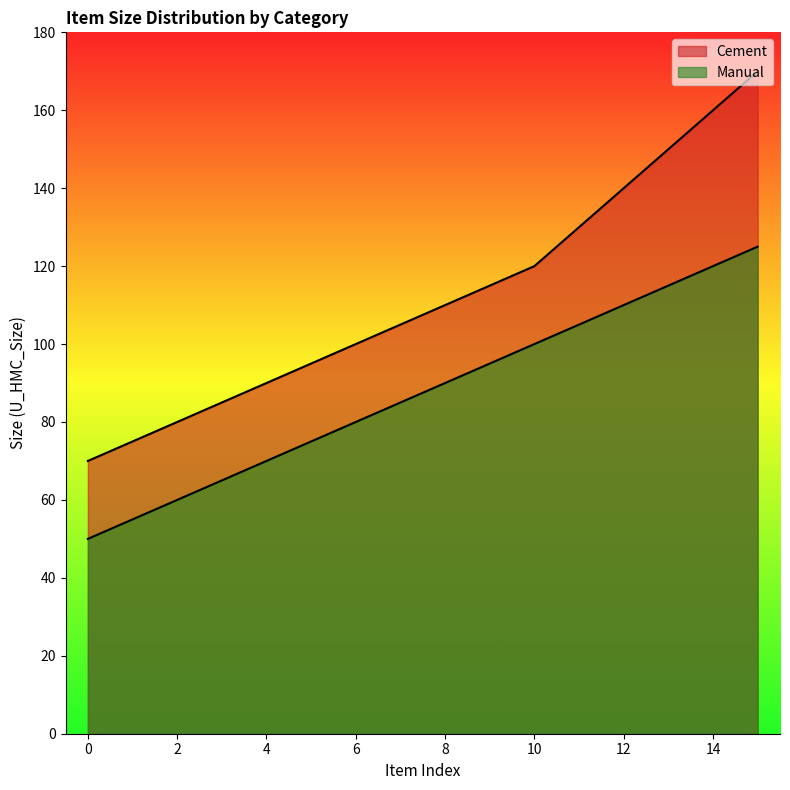

Does the chart display data point markers on the line(s)?

No